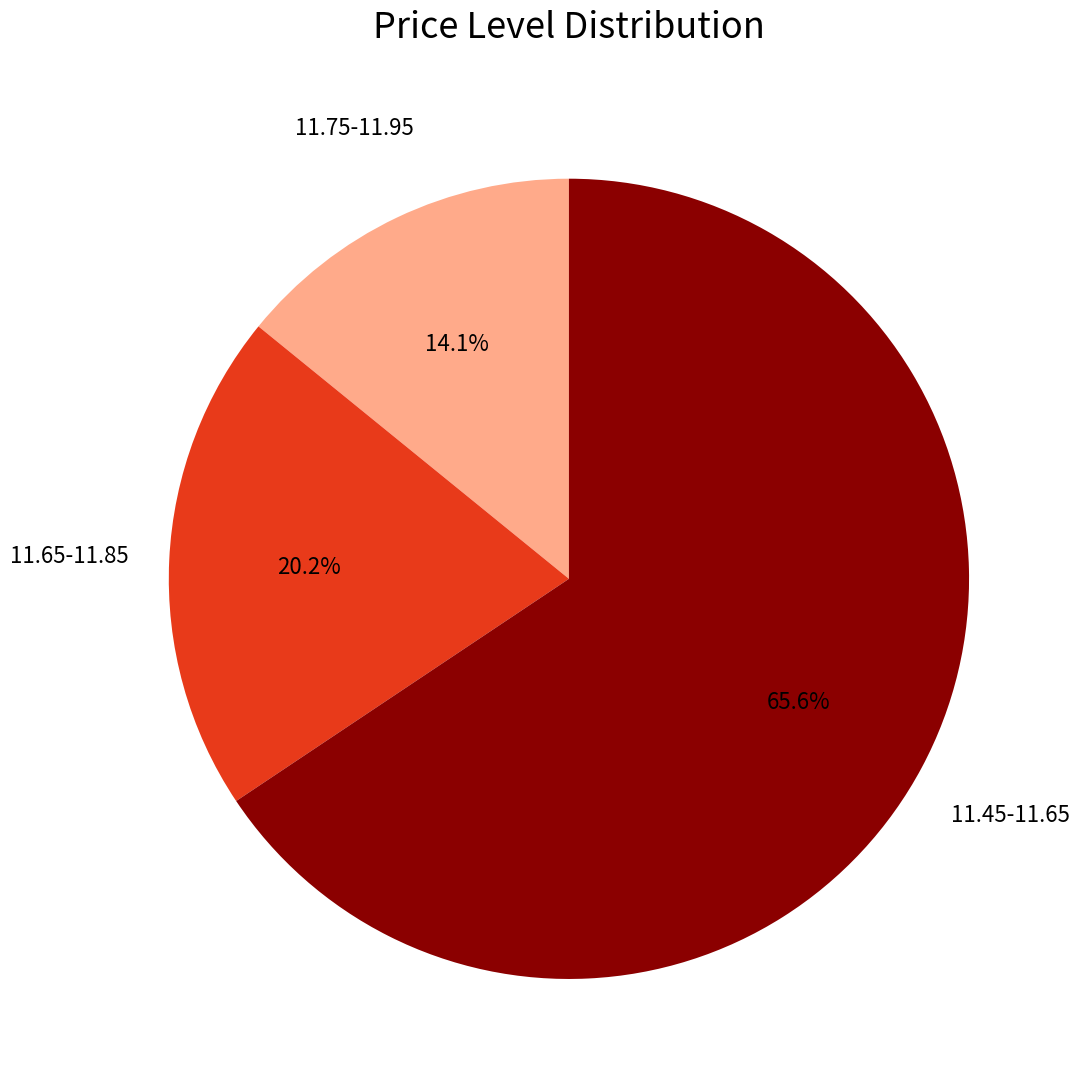

To the nearest percent, what is the average slice percentage?

33%